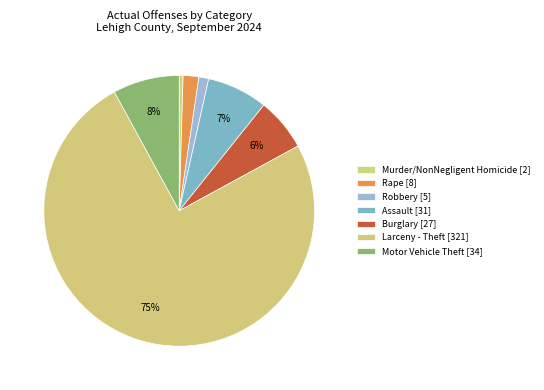

To the nearest percent, what is the average slice percentage?

14%